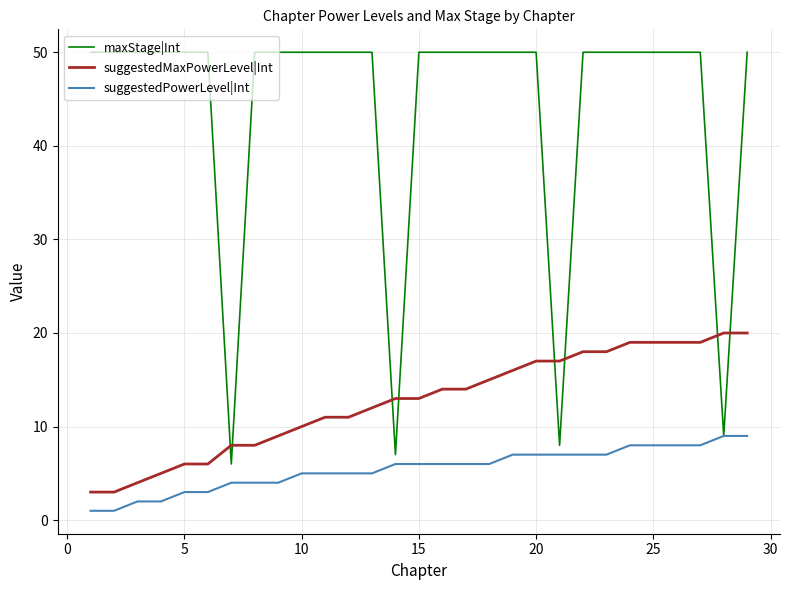

What is the minimum value for suggestedMaxPowerLevel|Int?

3